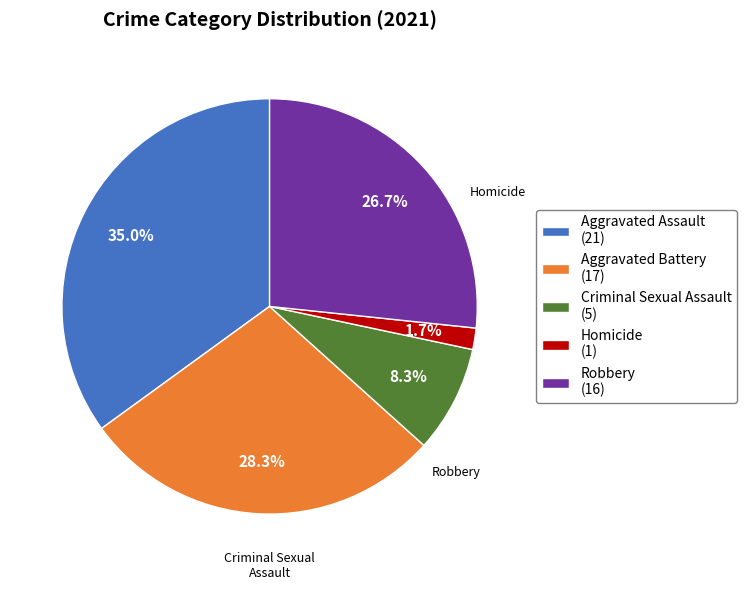

Rank the categories by value from lowest to highest.

Homicide, Criminal Sexual Assault, Robbery, Aggravated Battery, Aggravated Assault